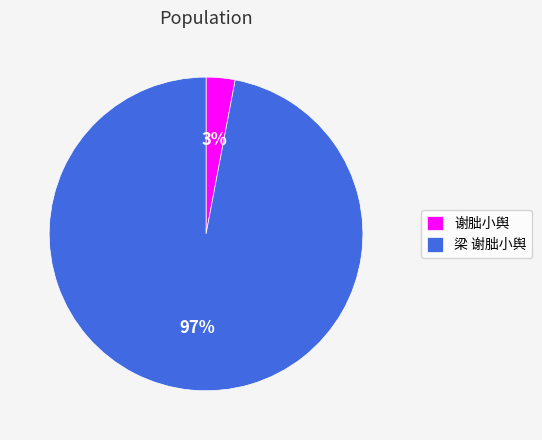

To the nearest percent, what is the difference between the 梁 谢朏小舆 and 谢朏小舆 slice percentages?

94%